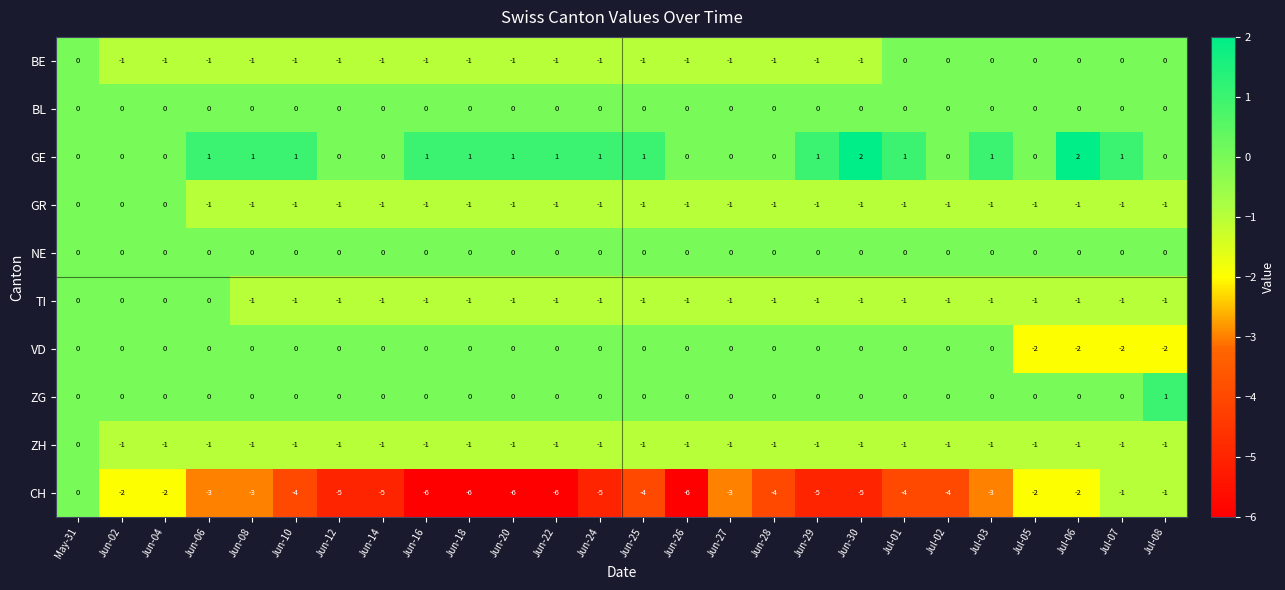

Is it true that CH equals -2 at Jun-12?

False